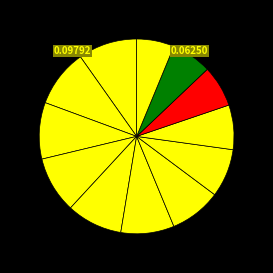

Count the number of slices in the pie.

12